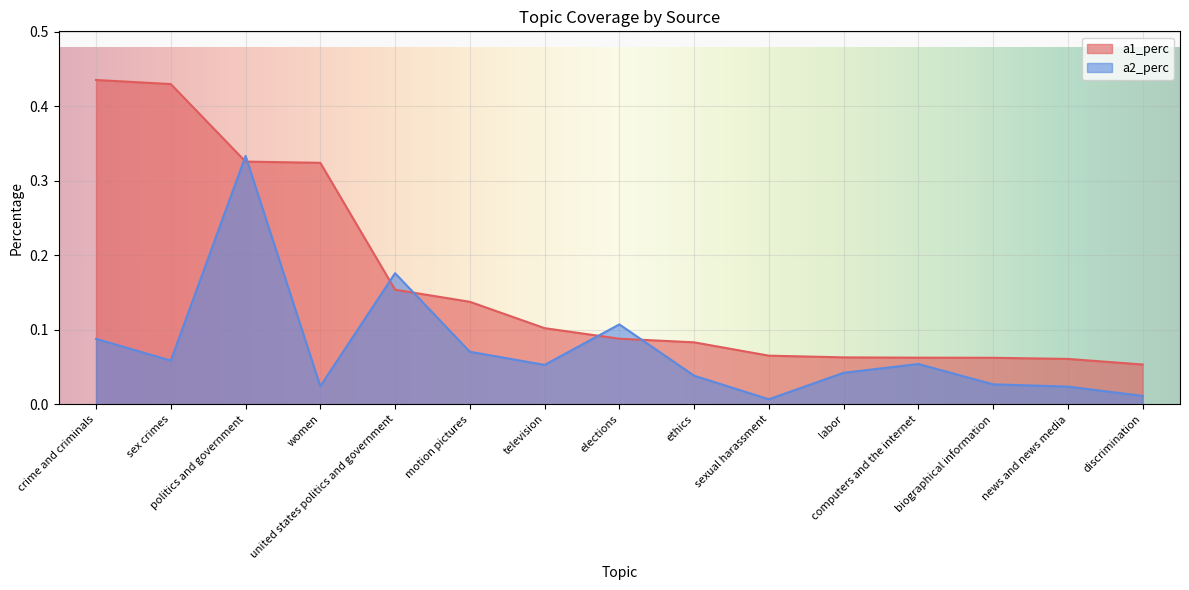

What is the total value across all series at crime and criminals?

0.5